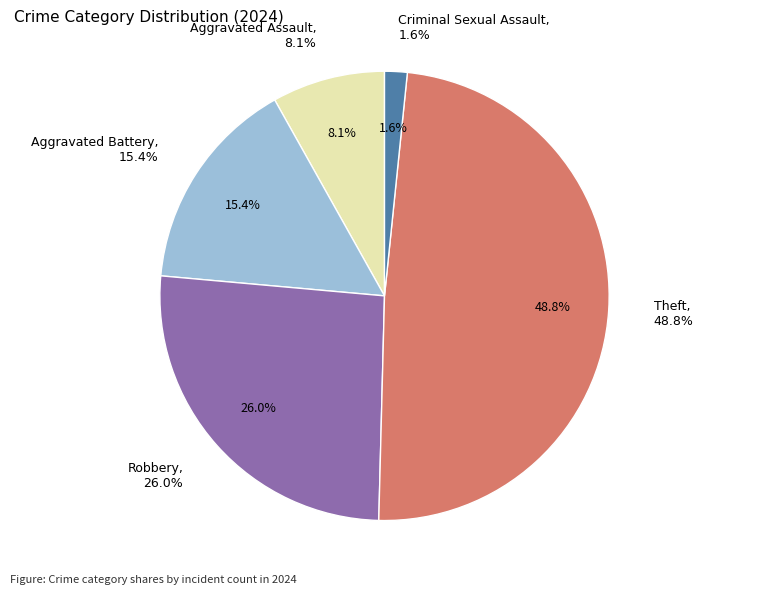

Which slice is the largest?

Theft